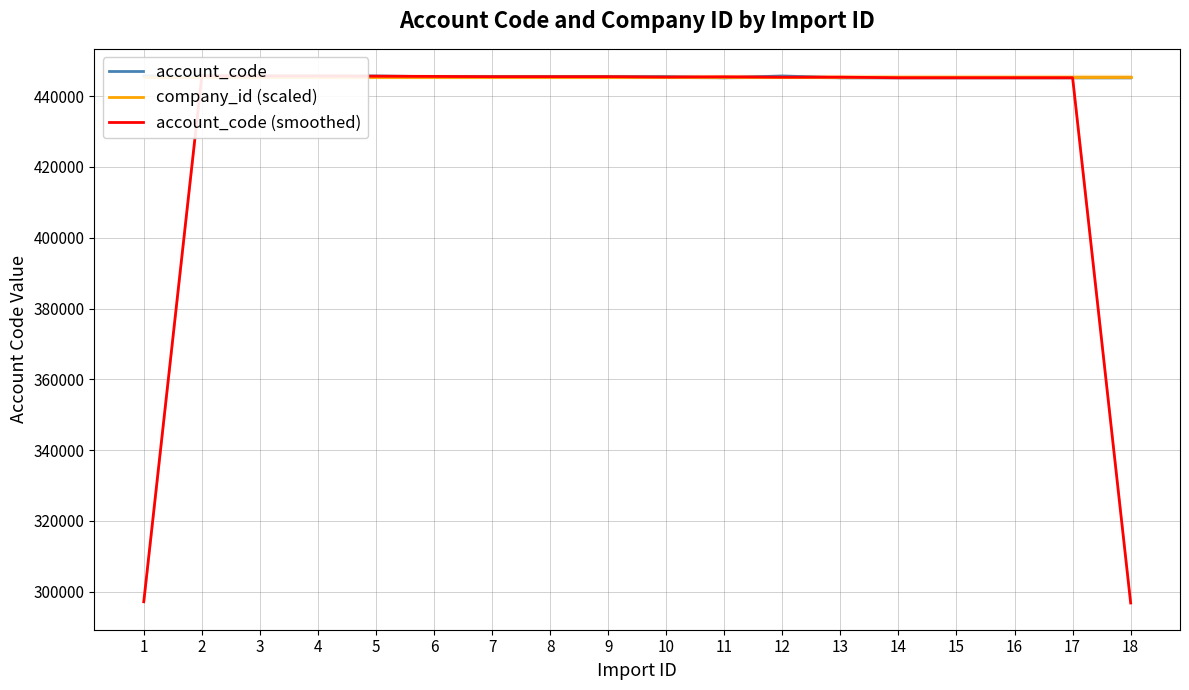

Which series changed the most between 6 and 18?

account_code (smoothed)